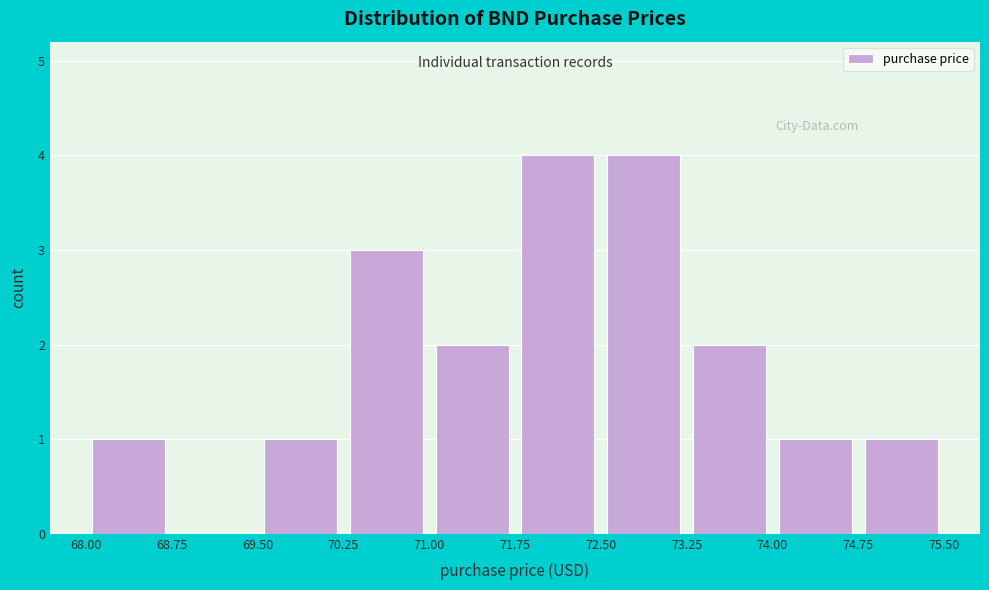

How tall is the bar that spans 73.25 to 74.00 on the x-axis? The values are not printed on the chart, so give them approximately, as read against the axis.

2